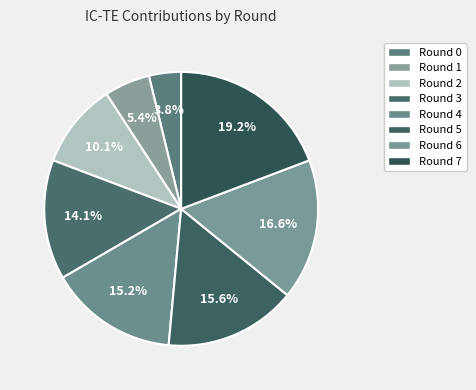

The Round 6 slice represents 26% of the pie. True or false?

False